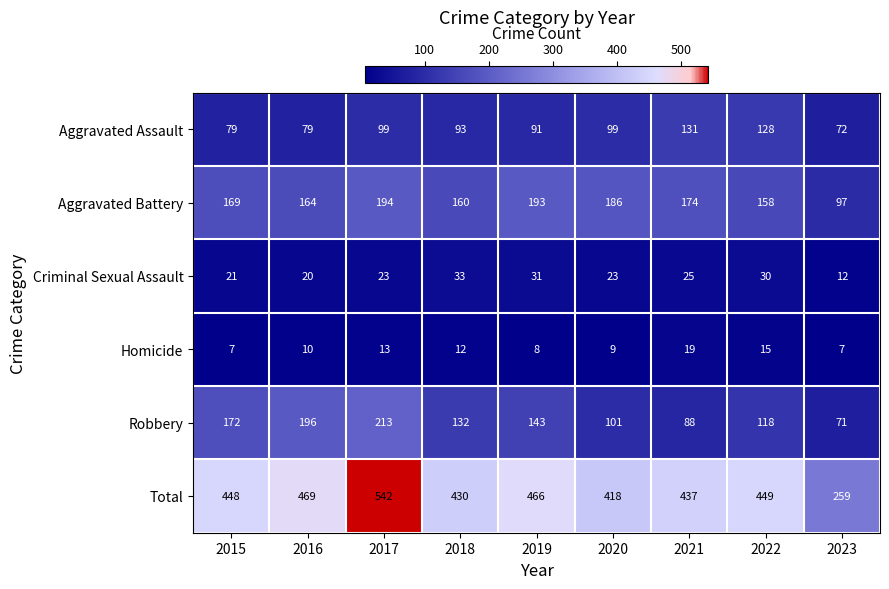

What is the spread (max minus min) of values at 2023?

252